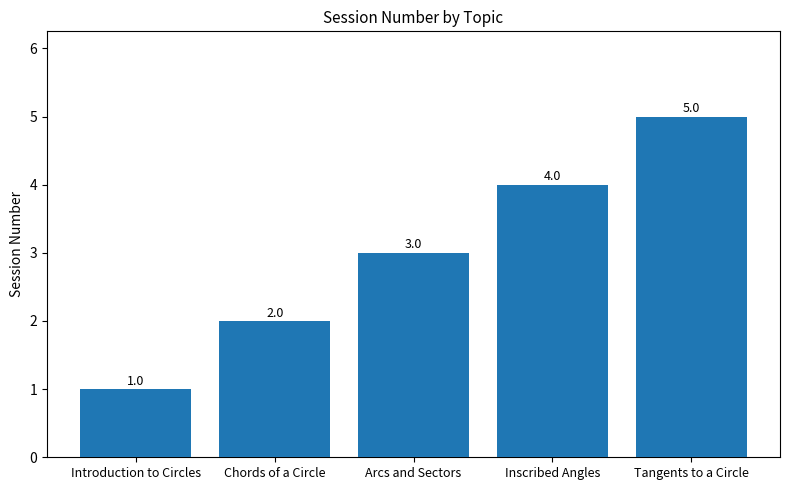

What is the label of the 2nd bar from the left?

Chords of a Circle